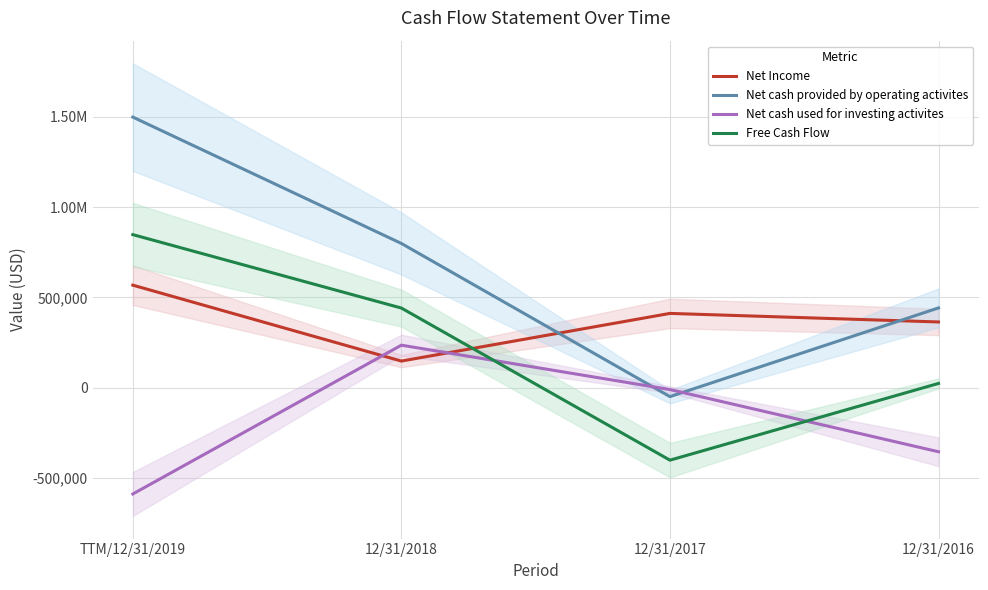

What is the spread (max minus min) of values at 12/31/2016?

796175